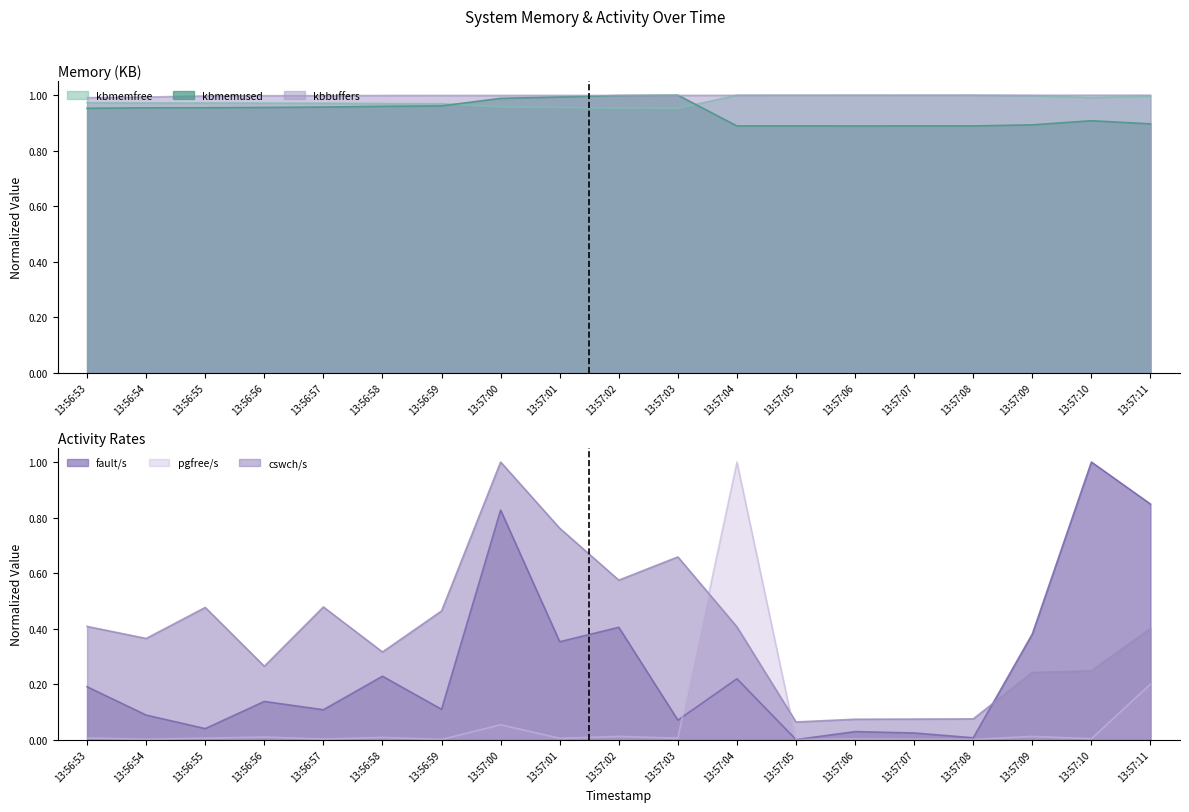

Where do kbmemfree and kbmemused first cross each other?

13:56:59 and 13:57:00